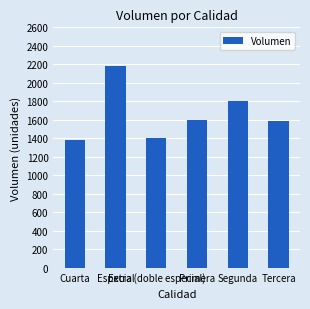

How many bars are there in total?

6